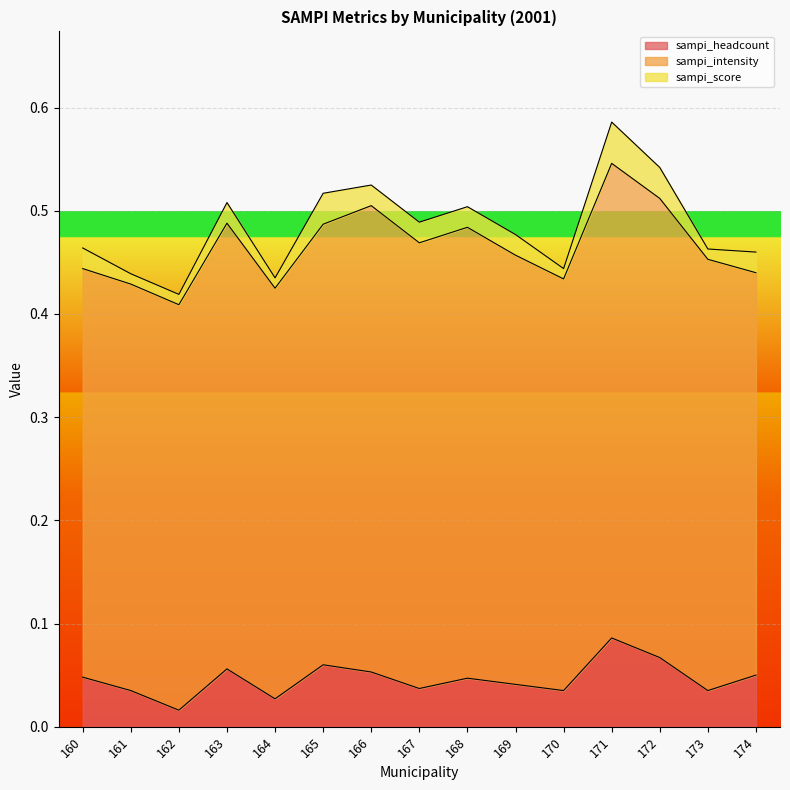

True or false: sampi_score and sampi_headcount intersect in this chart.

False